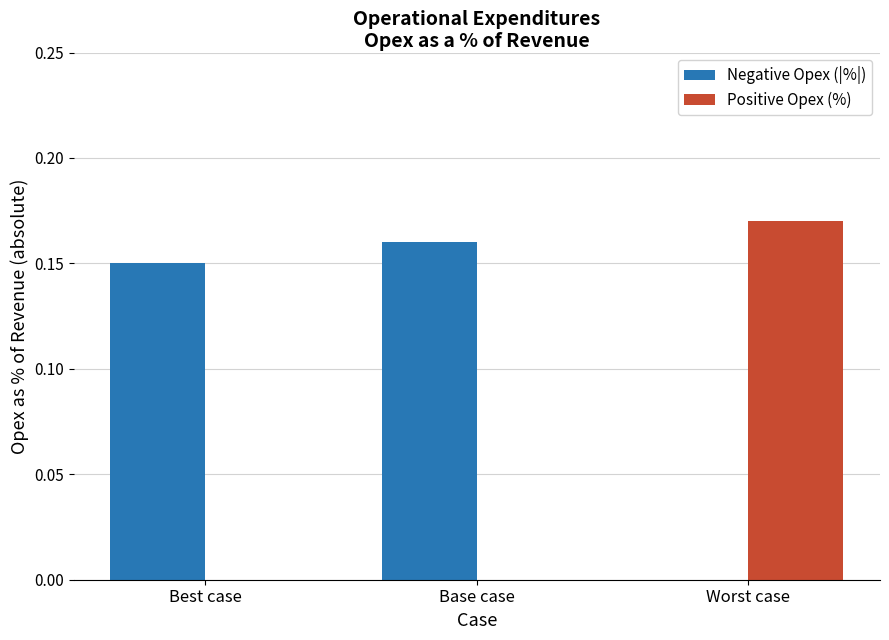

Which series has the largest total across all categories?

Negative Opex (|%|)